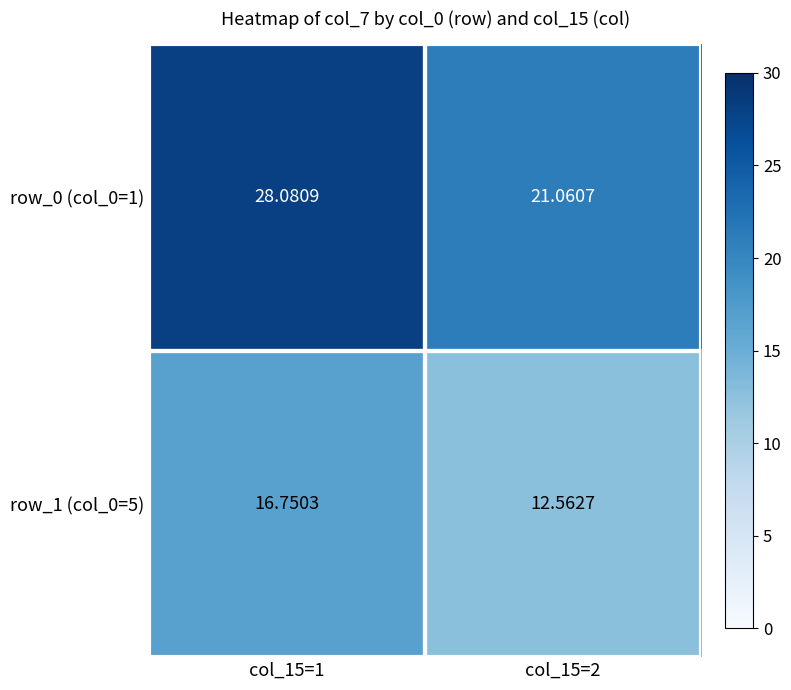

Is the value of row_0 (col_0=1) at col_15=1 greater than the value of row_1 (col_0=5) at col_15=1?

Yes